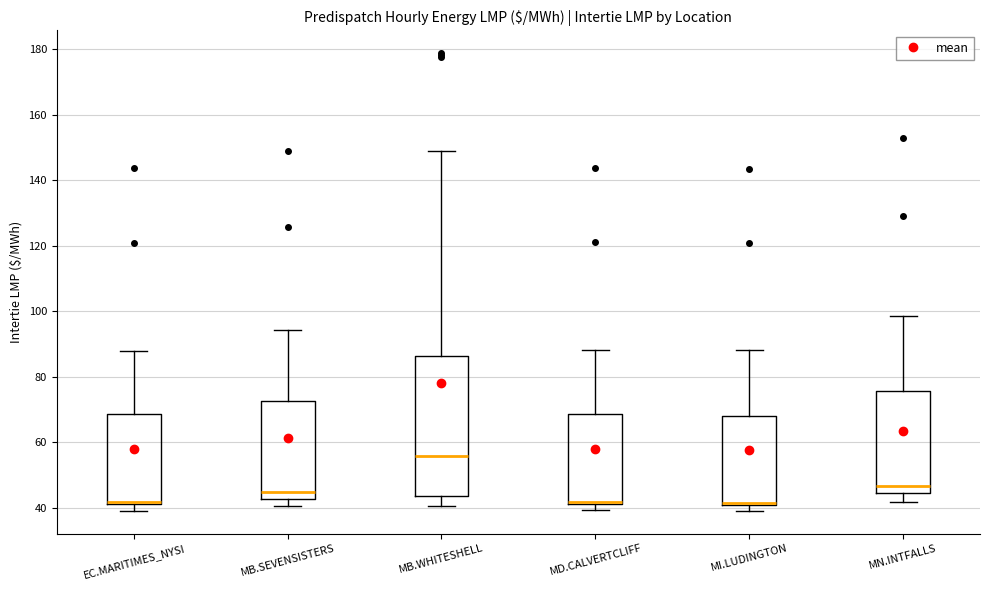

Reading left to right, read every box against the y-axis: the position of its median line, the range the box covers, and the ends of its whiskers. The values are not printed on the chart, so give them approximately, as read against the axis.

EC.MARITIMES_NYSI: median 42 (just above the box's lower edge), box 42 to 68, whiskers 40 to 88
MB.SEVENSISTERS: median 44, box 42 to 72, whiskers 40 to 94
MB.WHITESHELL: median 56, box 44 to 86, whiskers 40 to 148
MD.CALVERTCLIFF: median 42 (drawn on the box's lower edge), box 42 to 68, whiskers 40 to 88
MI.LUDINGTON: median 42 (drawn on the box's lower edge), box 40 to 68, whiskers 40 (just below the box's lower edge) to 88
MN.INTFALLS: median 46, box 44 to 76, whiskers 42 to 98